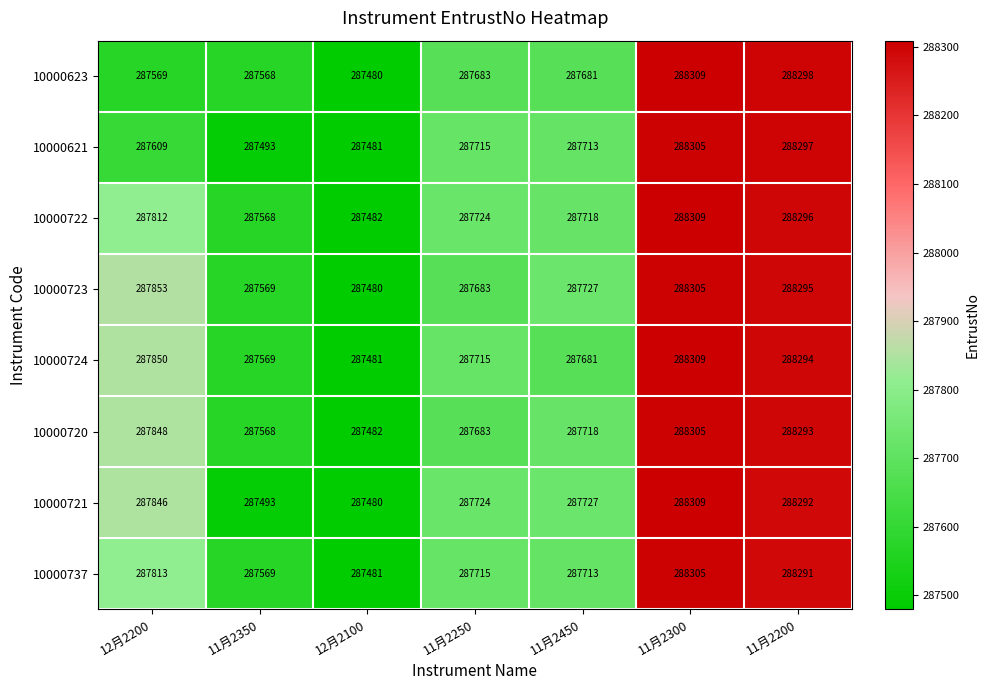

What is the difference between the maximum and minimum values in the 10000724 series?

828